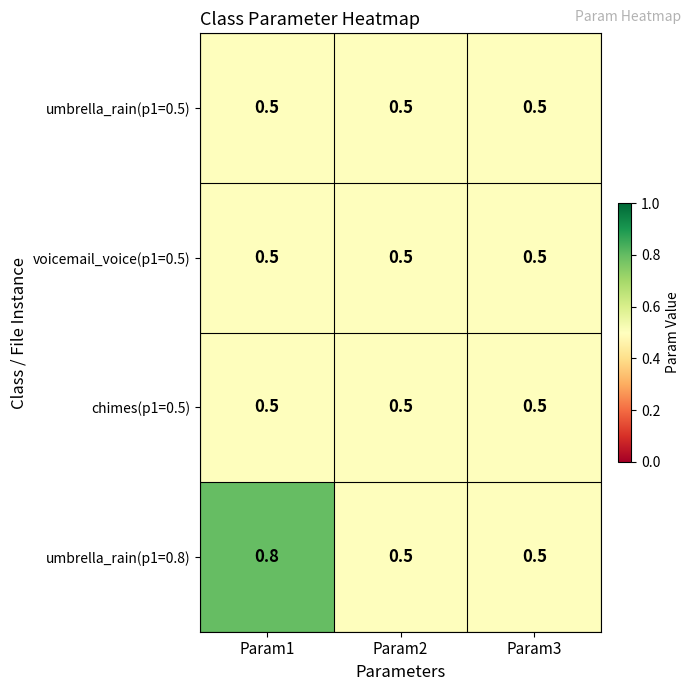

Which label corresponds to the largest value in the chart?

Param1